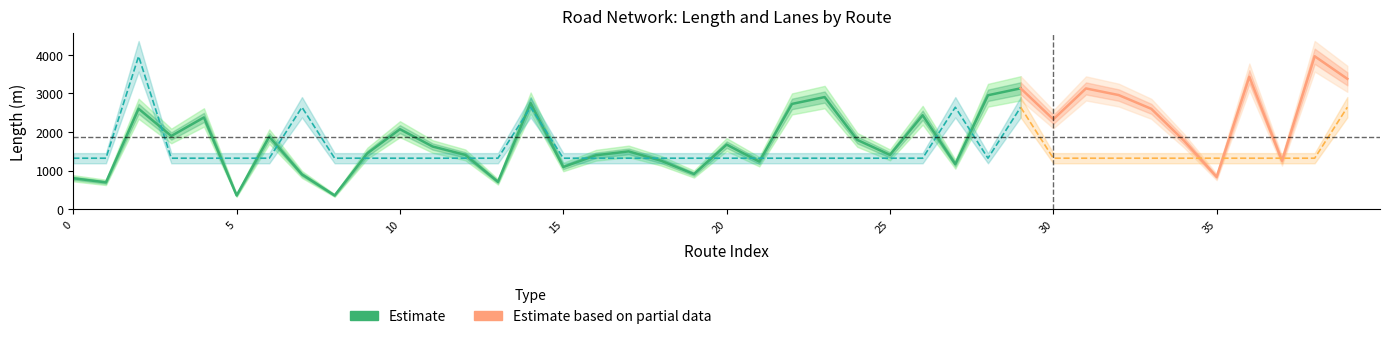

Reading left to right, transcribe all the data shown in this chart.

length: dublin-carlow=800.8	antrim-monaghan=694.5	antrim-kilkenny=2602.1	antrim-tullamore=1896.3	antrim-carlow=2377.1	antrim-craigavon=356.0	antrim-naas=1879.7	craigavon-derry=900.2	craigavon-antrim=356.0	craigavon-roscommon=1446.1	carlow-sligo=2072.2	carlow-carrick=1623.4	carlow-ennis=1406.3	carlow-waterford=708.4	carlow-derry=2748.7	cavan-belfast=1092.6	cavan-castlebar=1397.2	cavan-carlow=1497.4	cavan-derry=1253.2	cavan-tullamore=910.0	cavan-kilkenny=1673.0	cavan-bray=1232.1	cavan-tralee=2726.9	ennis-derry=2904.3	ennis-sligo=1794.2	ennis-carlow=1406.3	ennis-omagh=2433.3	ennis-roscommon=1166.5	ennis-belfast=2951.6	cork-monaghan=3131.1	cork-bray=2327.9	cork-enniskillen=3128.2	cork-sligo=2956.6	cork-carrick=2599.7	cork-galway=1774.7	cork-clonmel=834.9	cork-craigavon=3430.4	derry-cavan=1253.2	derry-cork=3961.8	derry-wexford=3377.2
numLanes: dublin-carlow=1.0	antrim-monaghan=1.0	antrim-kilkenny=3.0	antrim-tullamore=1.0	antrim-carlow=1.0	antrim-craigavon=1.0	antrim-naas=1.0	craigavon-derry=2.0	craigavon-antrim=1.0	craigavon-roscommon=1.0	carlow-sligo=1.0	carlow-carrick=1.0	carlow-ennis=1.0	carlow-waterford=1.0	carlow-derry=2.0	cavan-belfast=1.0	cavan-castlebar=1.0	cavan-carlow=1.0	cavan-derry=1.0	cavan-tullamore=1.0	cavan-kilkenny=1.0	cavan-bray=1.0	cavan-tralee=1.0	ennis-derry=1.0	ennis-sligo=1.0	ennis-carlow=1.0	ennis-omagh=1.0	ennis-roscommon=2.0	ennis-belfast=1.0	cork-monaghan=2.0	cork-bray=1.0	cork-enniskillen=1.0	cork-sligo=1.0	cork-carrick=1.0	cork-galway=1.0	cork-clonmel=1.0	cork-craigavon=1.0	derry-cavan=1.0	derry-cork=1.0	derry-wexford=2.0